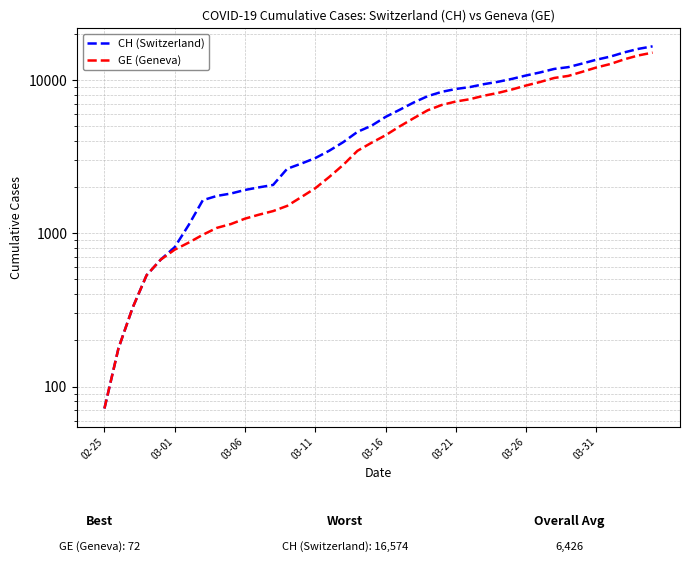

The value of CH (Switzerland) at 33 is 12126. True or false?

True